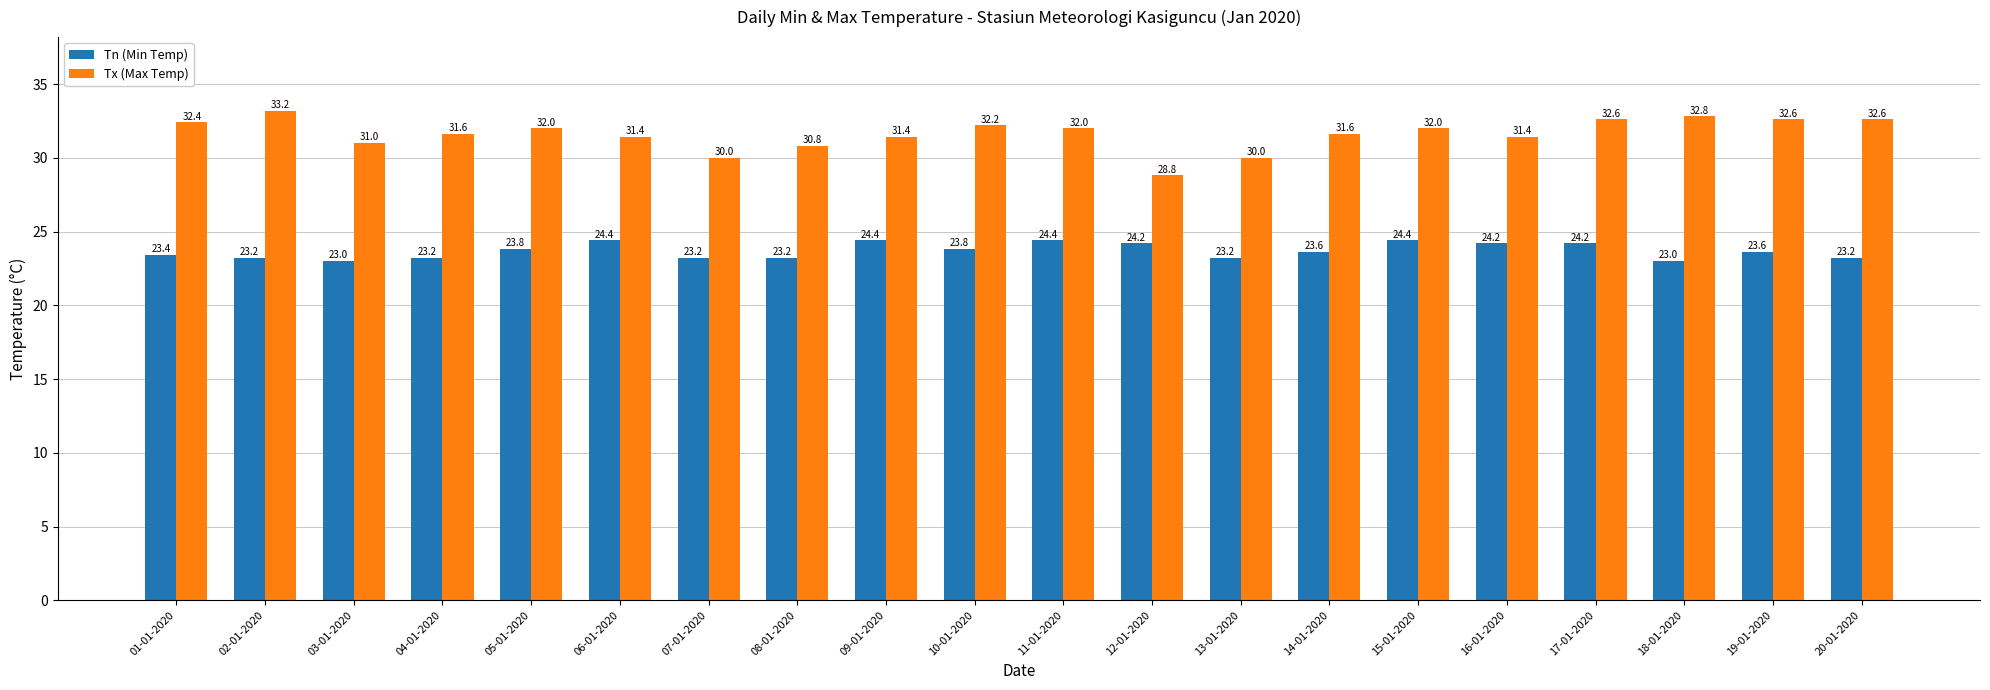

Reading left to right, list all the values displayed in this chart.

Tn (Min Temp): 01-01-2020=23.4	02-01-2020=23.2	03-01-2020=23.0	04-01-2020=23.2	05-01-2020=23.8	06-01-2020=24.4	07-01-2020=23.2	08-01-2020=23.2	09-01-2020=24.4	10-01-2020=23.8	11-01-2020=24.4	12-01-2020=24.2	13-01-2020=23.2	14-01-2020=23.6	15-01-2020=24.4	16-01-2020=24.2	17-01-2020=24.2	18-01-2020=23.0	19-01-2020=23.6	20-01-2020=23.2
Tx (Max Temp): 01-01-2020=32.4	02-01-2020=33.2	03-01-2020=31.0	04-01-2020=31.6	05-01-2020=32.0	06-01-2020=31.4	07-01-2020=30.0	08-01-2020=30.8	09-01-2020=31.4	10-01-2020=32.2	11-01-2020=32.0	12-01-2020=28.8	13-01-2020=30.0	14-01-2020=31.6	15-01-2020=32.0	16-01-2020=31.4	17-01-2020=32.6	18-01-2020=32.8	19-01-2020=32.6	20-01-2020=32.6